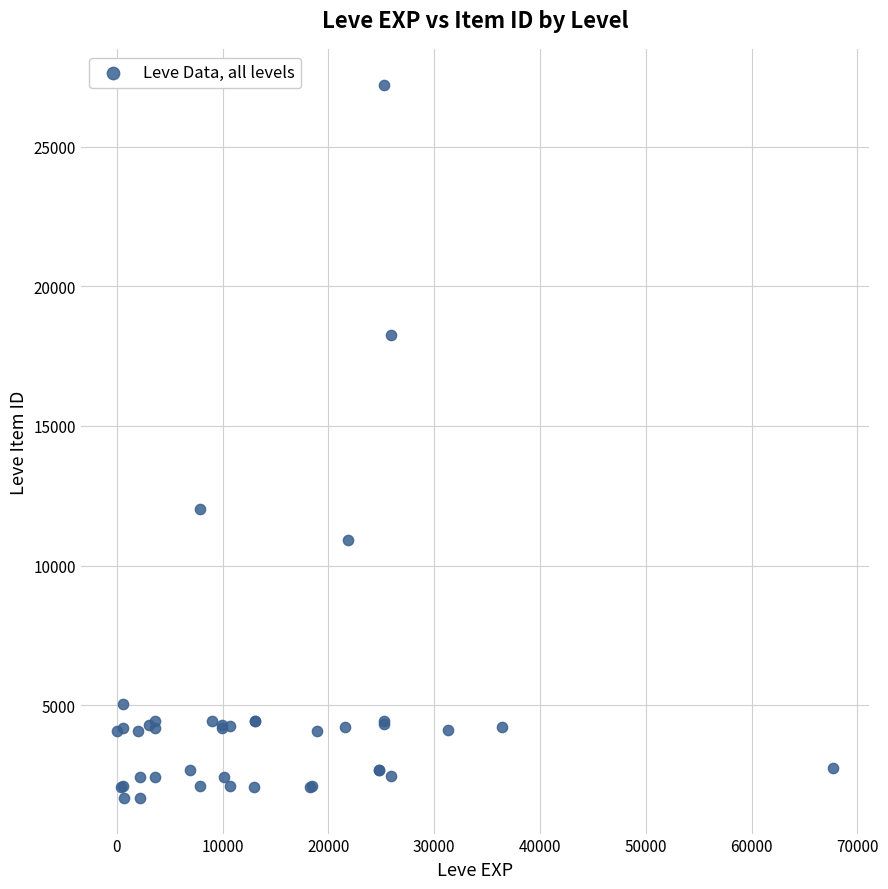

What Y value in the scatter plot is closest to 14448?

12018